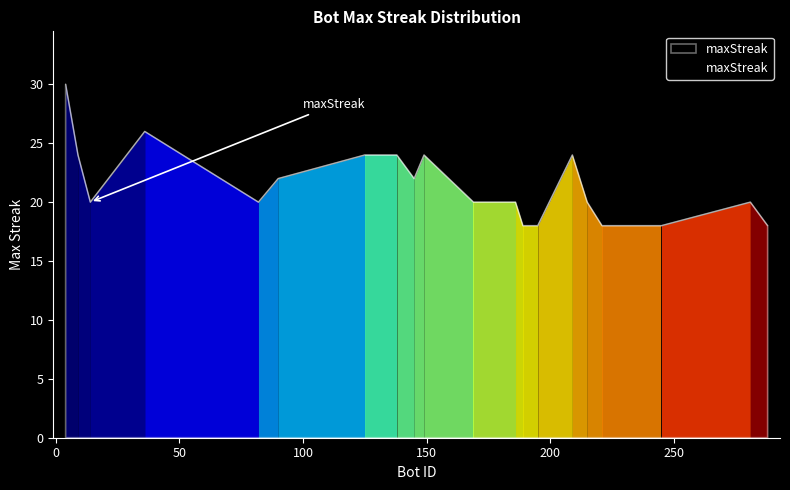

What is the minimum value shown in the chart?

18